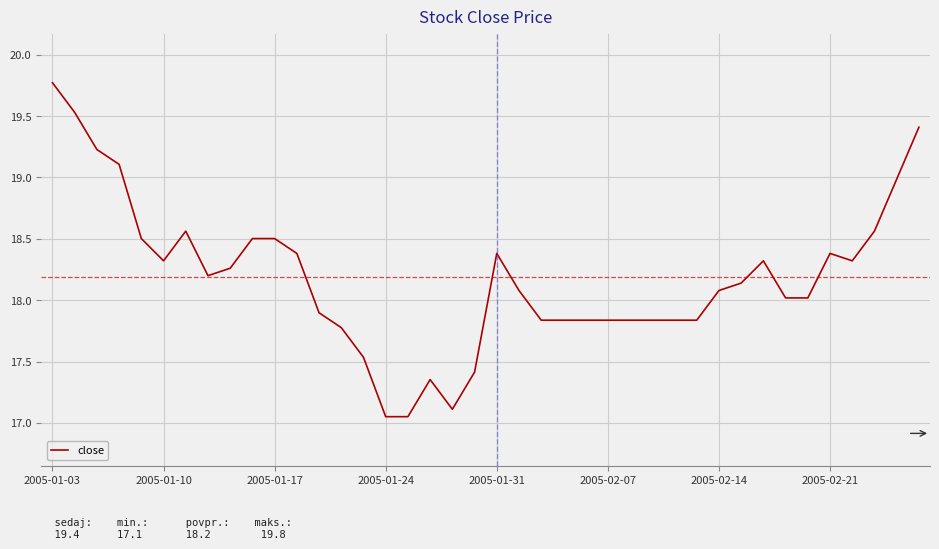

Does the chart have visible grid lines?

Yes